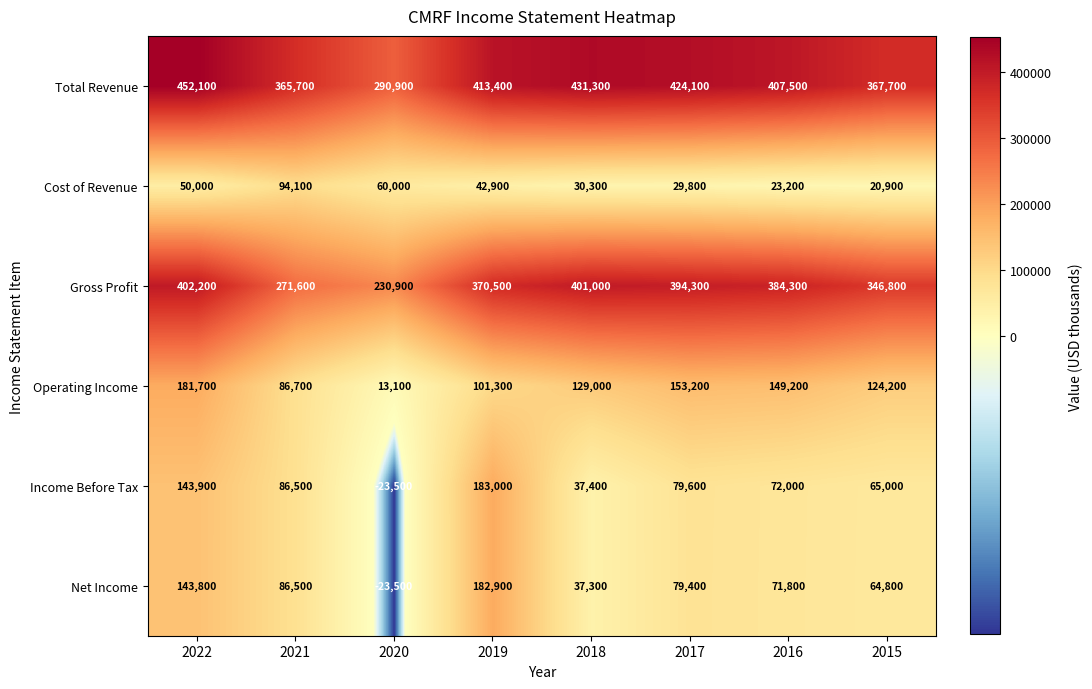

Count the number of data series in this chart.

6